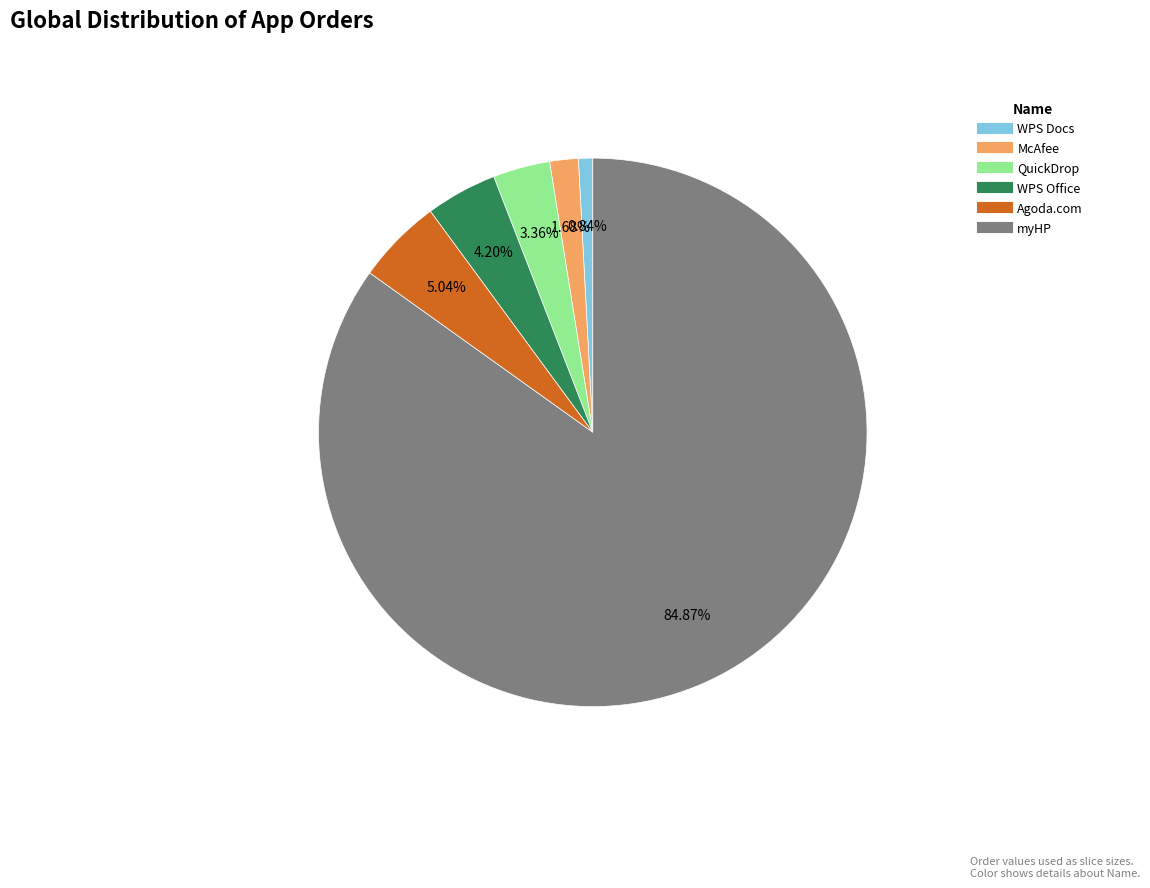

To the nearest percent, what percentage of the pie is McAfee?

2%